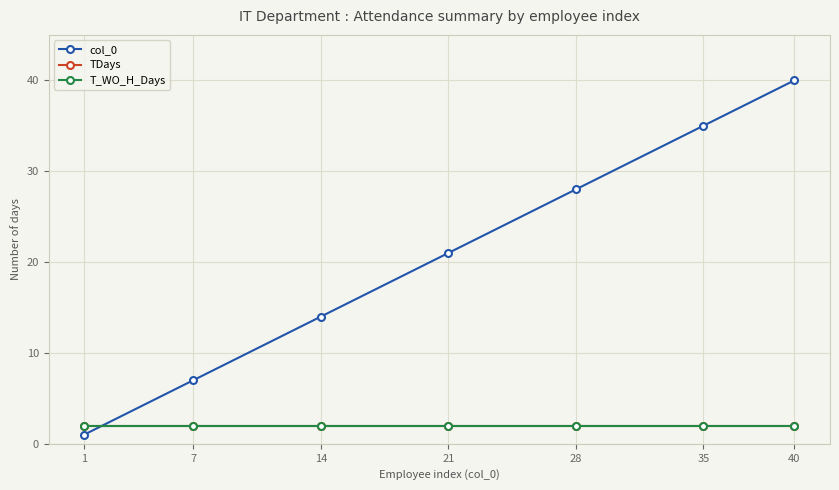

Is this an area chart (filled region under the line)?

No